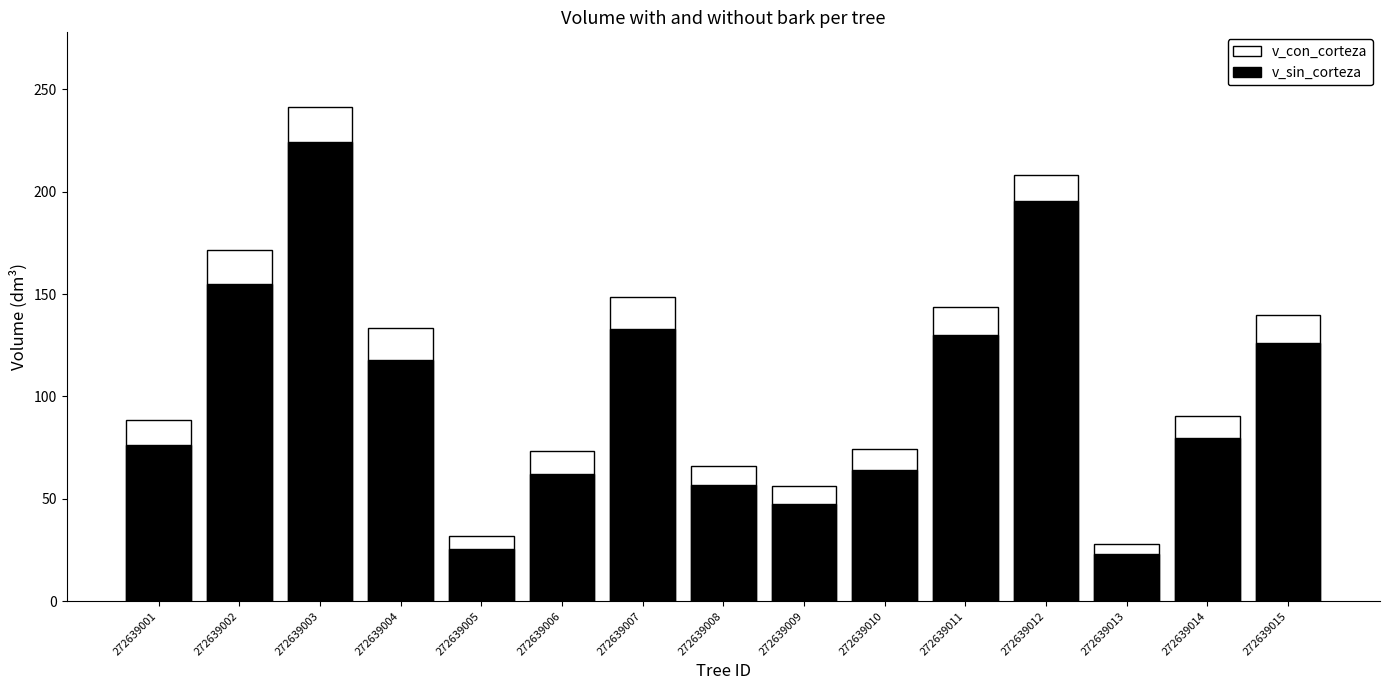

At which category is the sum across all series the highest?

272639003